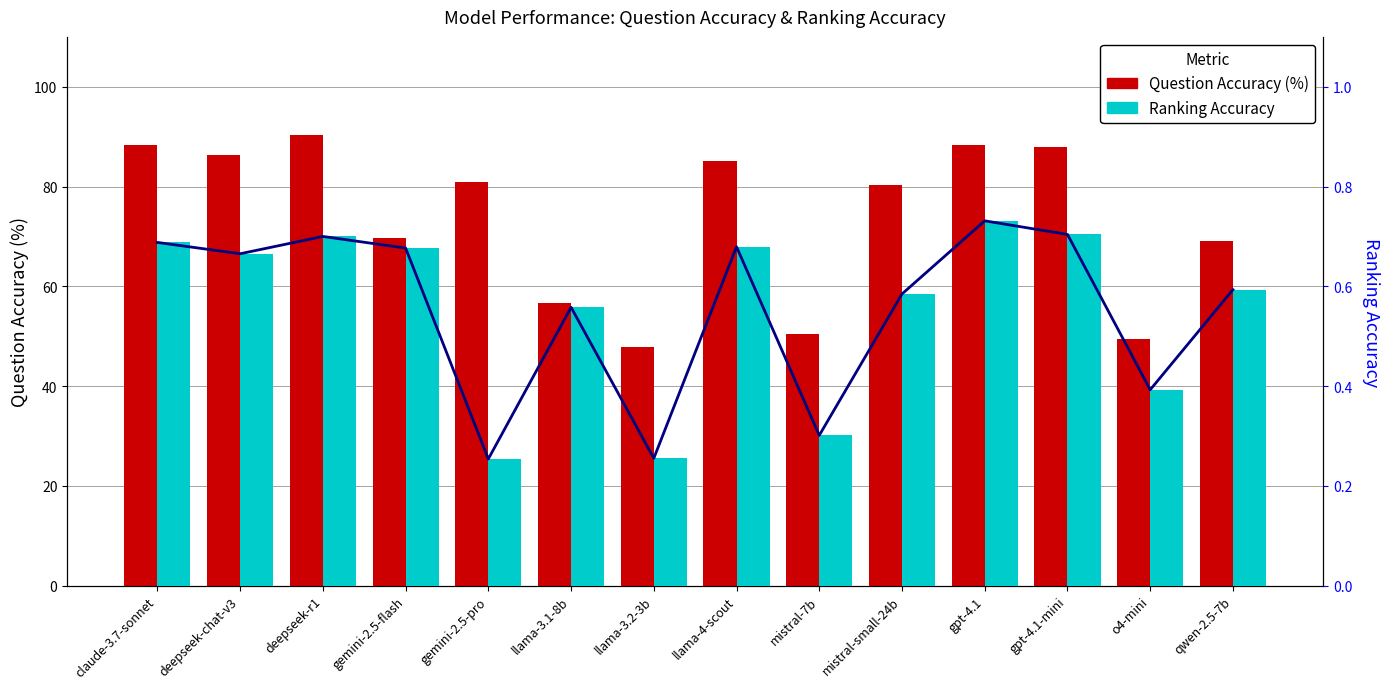

The value of Ranking Accuracy at gpt-4.1 is 0.4. True or false?

False